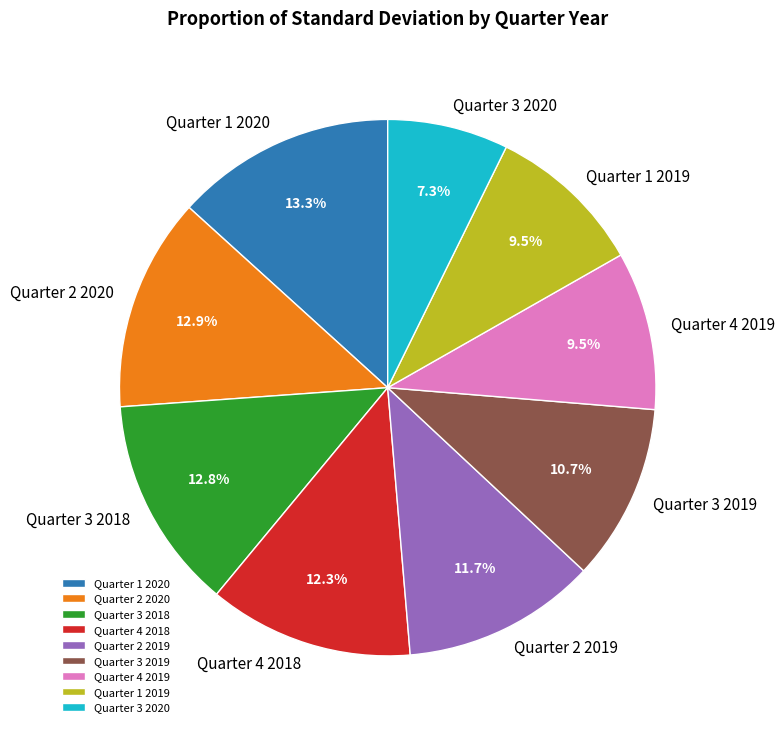

How many segments does this pie chart have?

9